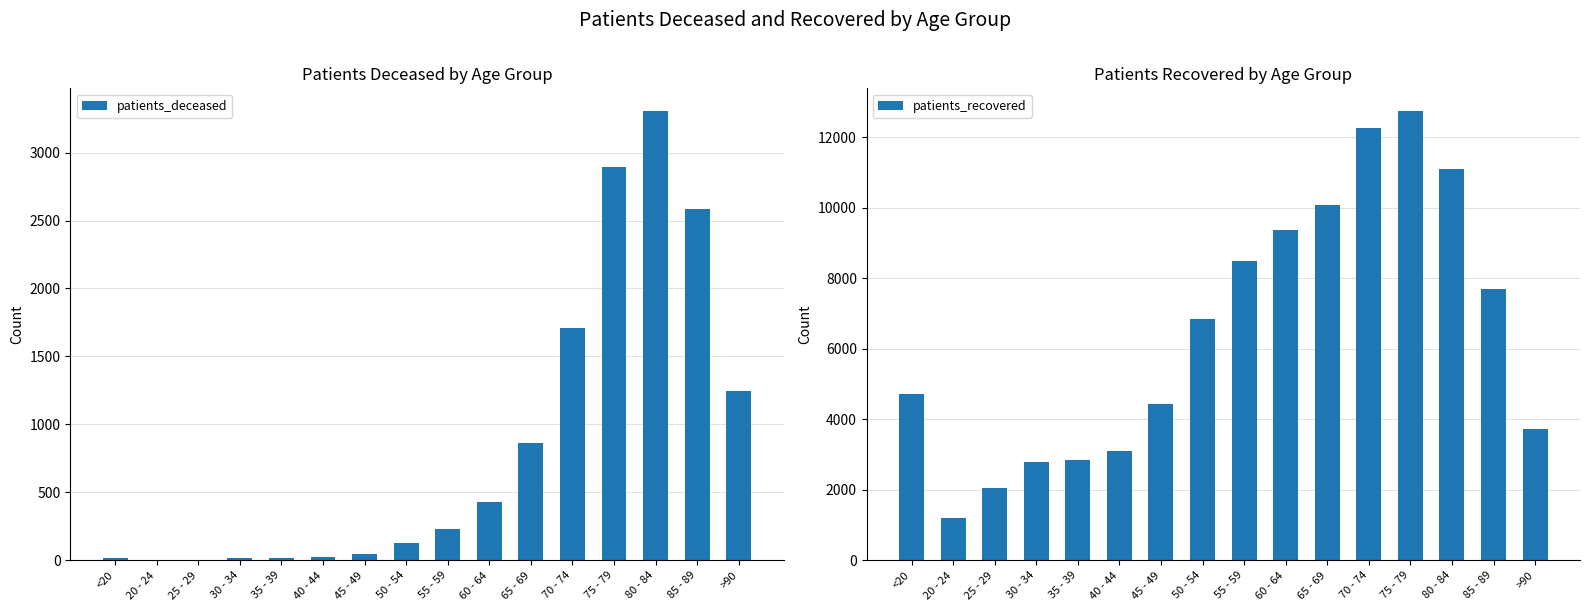

What is the spread (max minus min) of values at 35 - 39?

2824